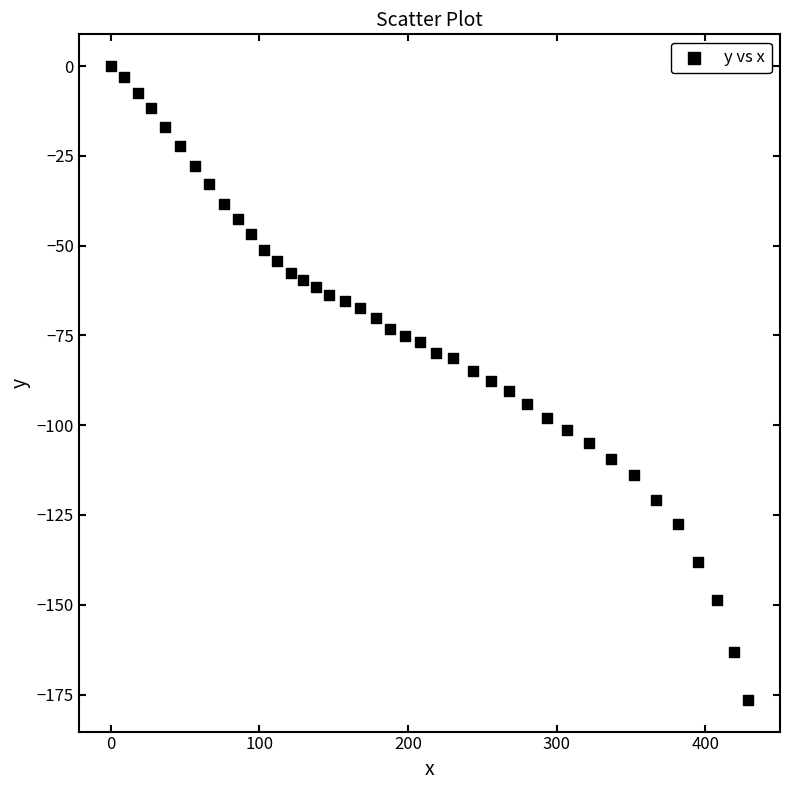

What is the range of X values (max minus min)?

428.9